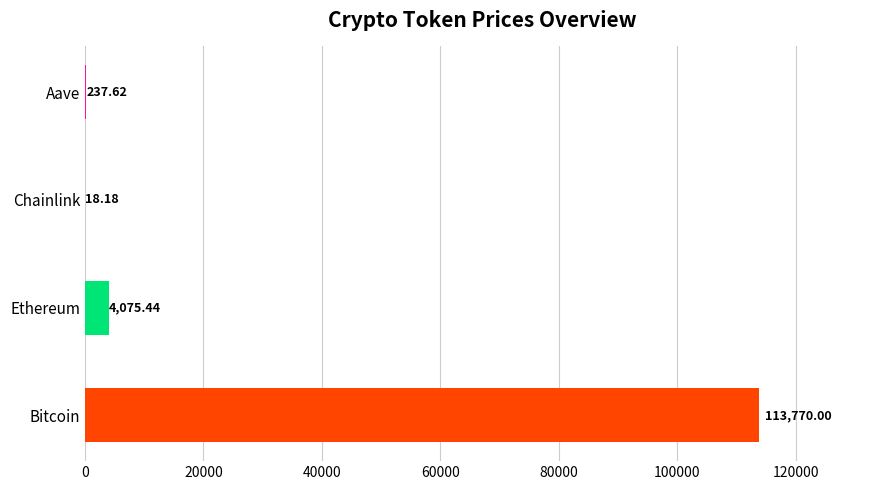

What is the change in value from Bitcoin to Aave?

-113532.4